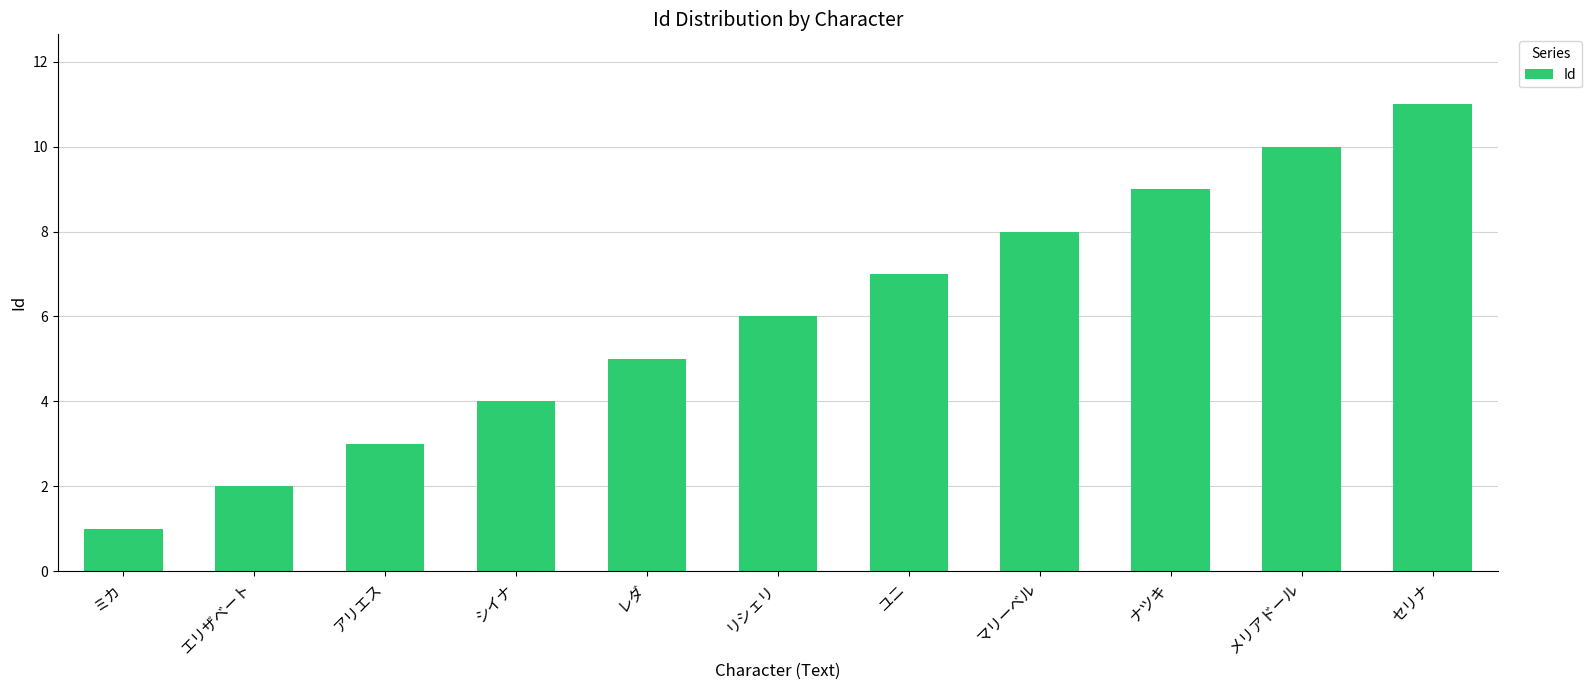

List the labels in order of value, smallest first.

ミカ, エリザベート, アリエス, シイナ, レダ, リシェリ, ユニ, マリーベル, ナツキ, メリアドール, セリナ